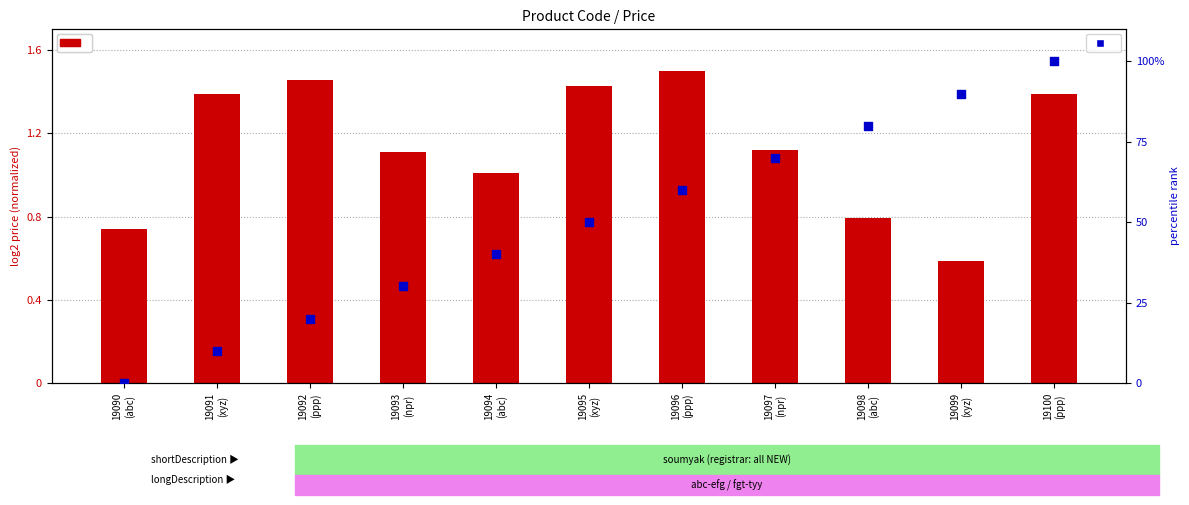

Which series has the largest total across all categories?

percentile rank within the sample